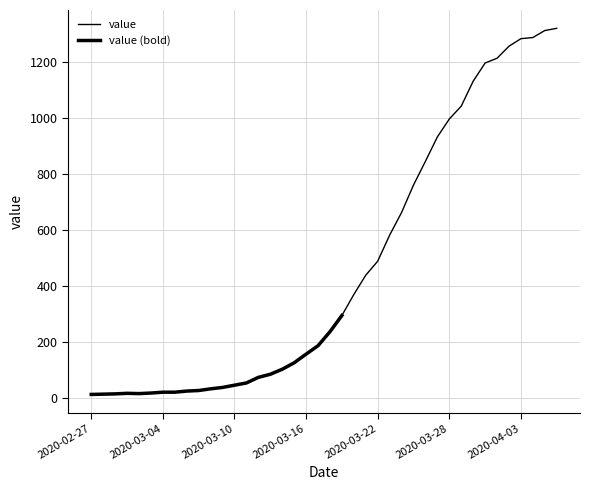

What is the sum of all values?

18671